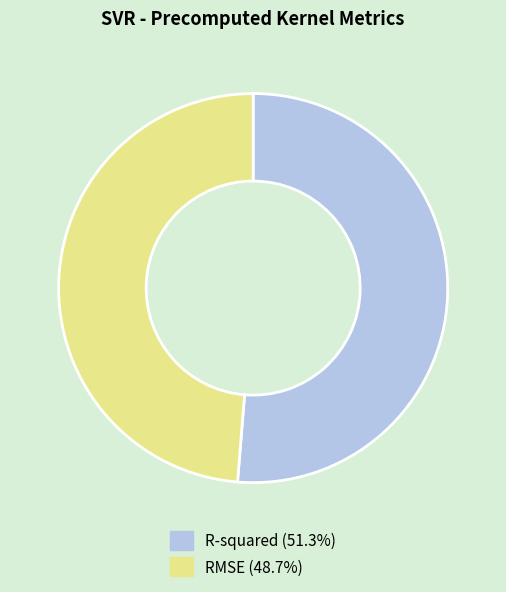

Combined, do R-squared and RMSE account for over 50%?

Yes